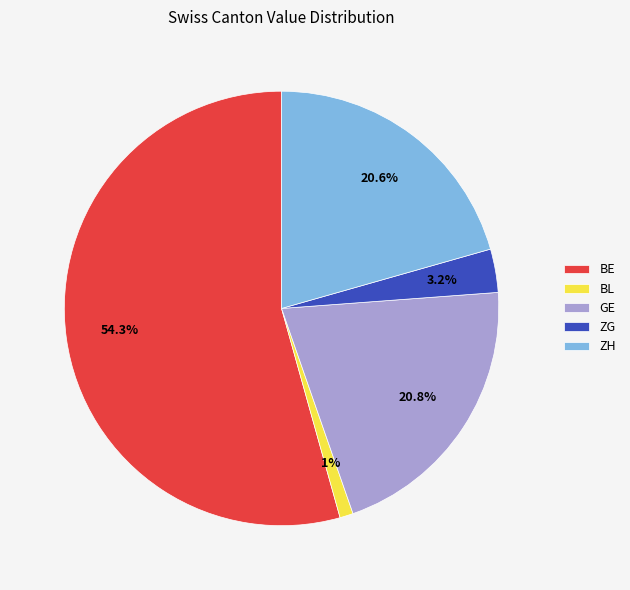

How much of the chart is everything except GE?

79.2%